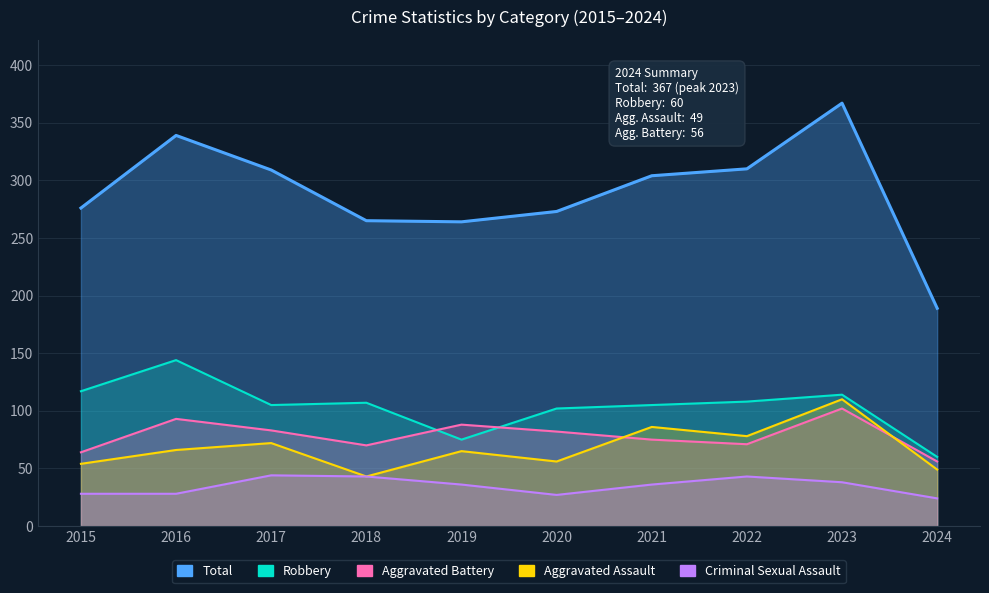

The Robbery series shows 105 at 2017. True or false?

True